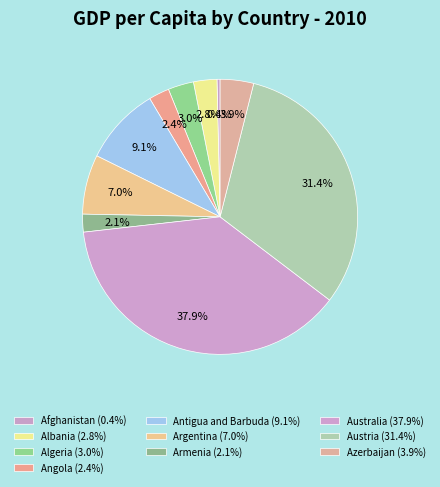

How many slices are in this pie chart?

10